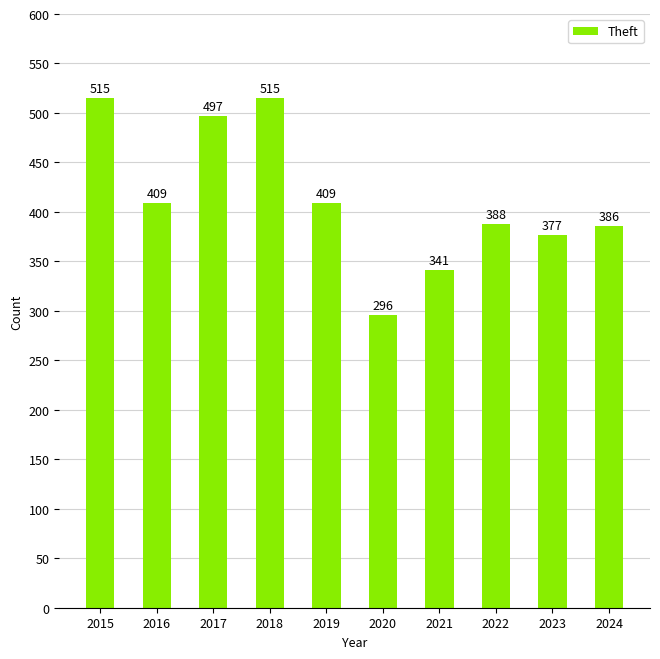

What is the maximum value shown in the chart?

515